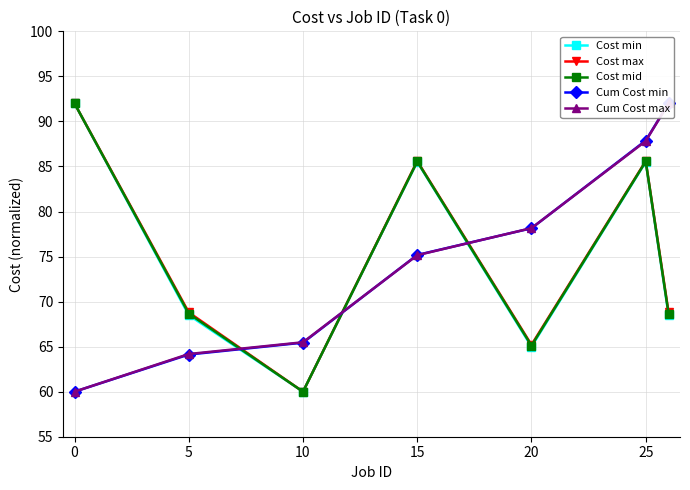

True or false: Cost mid has more than 2 points higher than both neighbors.

False